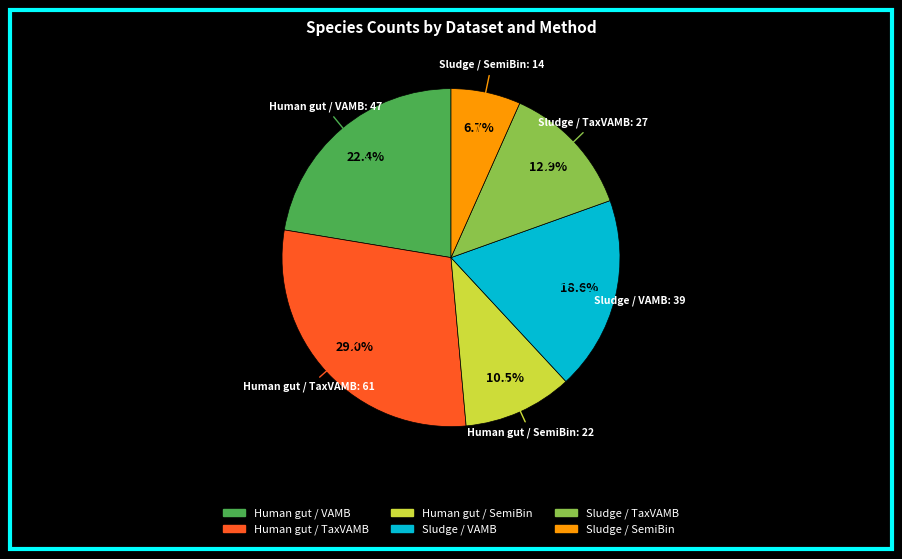

What is the smallest slice in the pie chart?

Sludge / SemiBin